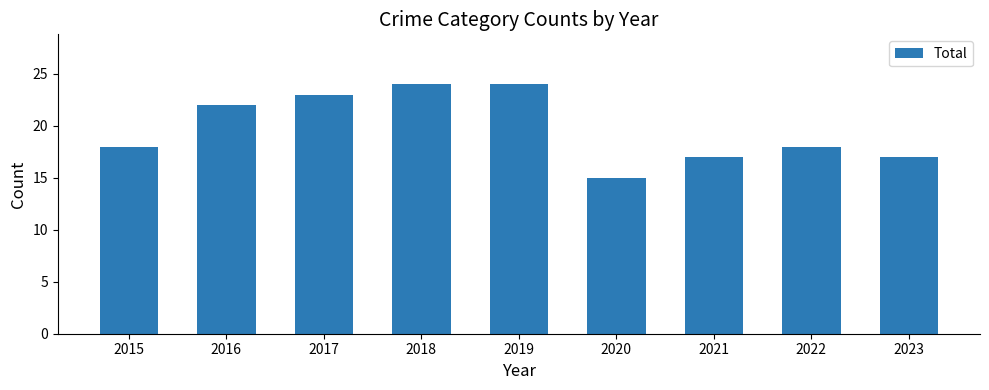

Approximately how many times larger is the value at 2019 compared to 2023?

1.4